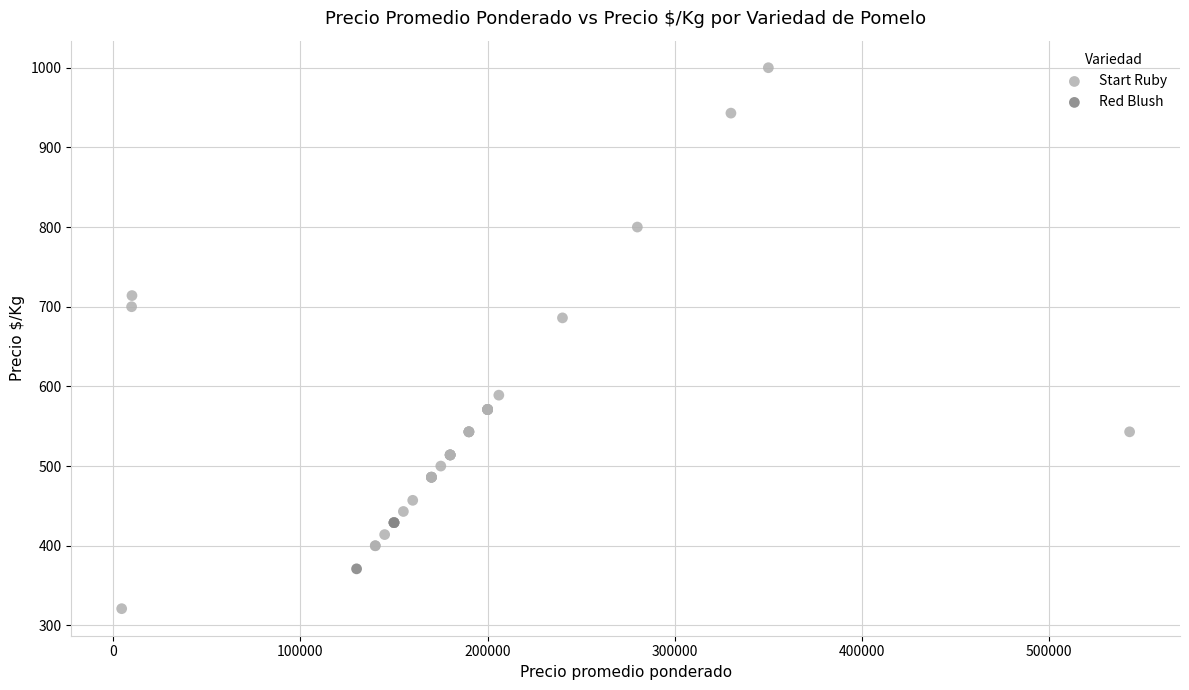

What are all the series names shown in the legend?

Start Ruby, Red Blush